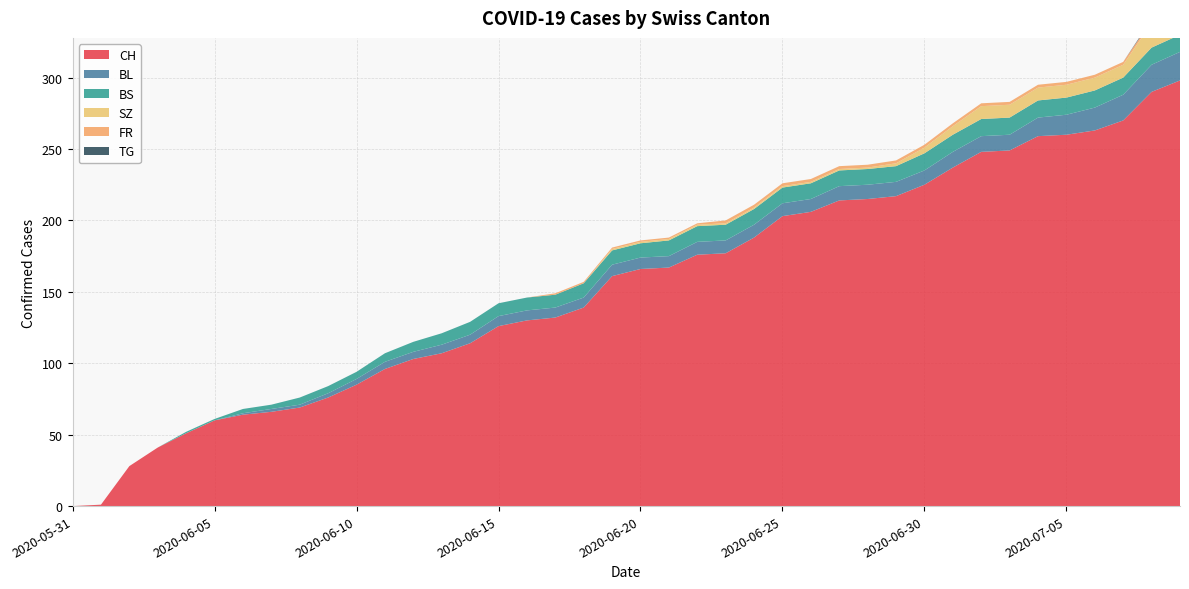

Reading left to right, what are all the values shown in this chart?

CH: 2020-05-31=0	2020-06-01=1	2020-06-02=28	2020-06-03=41	2020-06-04=51	2020-06-05=60	2020-06-06=64	2020-06-07=66	2020-06-08=69	2020-06-09=76	2020-06-10=85	2020-06-11=96	2020-06-12=103	2020-06-13=107	2020-06-14=114	2020-06-15=126	2020-06-16=130	2020-06-17=132	2020-06-18=139	2020-06-19=161	2020-06-20=166	2020-06-21=167	2020-06-22=176	2020-06-23=177	2020-06-24=188	2020-06-25=203	2020-06-26=206	2020-06-27=214	2020-06-28=215	2020-06-29=217	2020-06-30=225	2020-07-01=237	2020-07-02=248	2020-07-03=249	2020-07-04=259	2020-07-05=260	2020-07-06=263	2020-07-07=270	2020-07-08=290	2020-07-09=298
BL: 2020-05-31=0	2020-06-01=0	2020-06-02=0	2020-06-03=0	2020-06-04=0	2020-06-05=0	2020-06-06=1	2020-06-07=2	2020-06-08=2	2020-06-09=3	2020-06-10=4	2020-06-11=5	2020-06-12=5	2020-06-13=6	2020-06-14=6	2020-06-15=7	2020-06-16=7	2020-06-17=7	2020-06-18=7	2020-06-19=8	2020-06-20=8	2020-06-21=8	2020-06-22=9	2020-06-23=9	2020-06-24=9	2020-06-25=9	2020-06-26=9	2020-06-27=10	2020-06-28=10	2020-06-29=10	2020-06-30=10	2020-07-01=11	2020-07-02=11	2020-07-03=11	2020-07-04=13	2020-07-05=14	2020-07-06=16	2020-07-07=18	2020-07-08=19	2020-07-09=20
BS: 2020-05-31=0	2020-06-01=0	2020-06-02=0	2020-06-03=0	2020-06-04=1	2020-06-05=1	2020-06-06=3	2020-06-07=3	2020-06-08=5	2020-06-09=5	2020-06-10=5	2020-06-11=6	2020-06-12=7	2020-06-13=8	2020-06-14=9	2020-06-15=9	2020-06-16=9	2020-06-17=9	2020-06-18=10	2020-06-19=10	2020-06-20=10	2020-06-21=11	2020-06-22=11	2020-06-23=11	2020-06-24=11	2020-06-25=11	2020-06-26=11	2020-06-27=11	2020-06-28=11	2020-06-29=11	2020-06-30=12	2020-07-01=12	2020-07-02=12	2020-07-03=12	2020-07-04=12	2020-07-05=12	2020-07-06=12	2020-07-07=12	2020-07-08=12	2020-07-09=12
SZ: 2020-05-31=0	2020-06-01=0	2020-06-02=0	2020-06-03=0	2020-06-04=0	2020-06-05=0	2020-06-06=0	2020-06-07=0	2020-06-08=0	2020-06-09=0	2020-06-10=0	2020-06-11=0	2020-06-12=0	2020-06-13=0	2020-06-14=0	2020-06-15=0	2020-06-16=0	2020-06-17=0	2020-06-18=0	2020-06-19=1	2020-06-20=1	2020-06-21=1	2020-06-22=1	2020-06-23=1	2020-06-24=1	2020-06-25=1	2020-06-26=1	2020-06-27=1	2020-06-28=1	2020-06-29=2	2020-06-30=4	2020-07-01=6	2020-07-02=9	2020-07-03=9	2020-07-04=9	2020-07-05=9	2020-07-06=9	2020-07-07=9	2020-07-08=17	2020-07-09=17
FR: 2020-05-31=0	2020-06-01=0	2020-06-02=0	2020-06-03=0	2020-06-04=0	2020-06-05=0	2020-06-06=0	2020-06-07=0	2020-06-08=0	2020-06-09=0	2020-06-10=0	2020-06-11=0	2020-06-12=0	2020-06-13=0	2020-06-14=0	2020-06-15=0	2020-06-16=0	2020-06-17=1	2020-06-18=1	2020-06-19=1	2020-06-20=1	2020-06-21=1	2020-06-22=1	2020-06-23=2	2020-06-24=2	2020-06-25=2	2020-06-26=2	2020-06-27=2	2020-06-28=2	2020-06-29=2	2020-06-30=2	2020-07-01=2	2020-07-02=2	2020-07-03=2	2020-07-04=2	2020-07-05=2	2020-07-06=2	2020-07-07=2	2020-07-08=2	2020-07-09=2
TG: 2020-05-31=0	2020-06-01=0	2020-06-02=0	2020-06-03=0	2020-06-04=0	2020-06-05=0	2020-06-06=0	2020-06-07=0	2020-06-08=0	2020-06-09=0	2020-06-10=0	2020-06-11=0	2020-06-12=0	2020-06-13=0	2020-06-14=0	2020-06-15=0	2020-06-16=0	2020-06-17=0	2020-06-18=0	2020-06-19=0	2020-06-20=0	2020-06-21=0	2020-06-22=0	2020-06-23=0	2020-06-24=0	2020-06-25=0	2020-06-26=0	2020-06-27=0	2020-06-28=0	2020-06-29=0	2020-06-30=0	2020-07-01=0	2020-07-02=0	2020-07-03=0	2020-07-04=0	2020-07-05=0	2020-07-06=0	2020-07-07=0	2020-07-08=1	2020-07-09=1